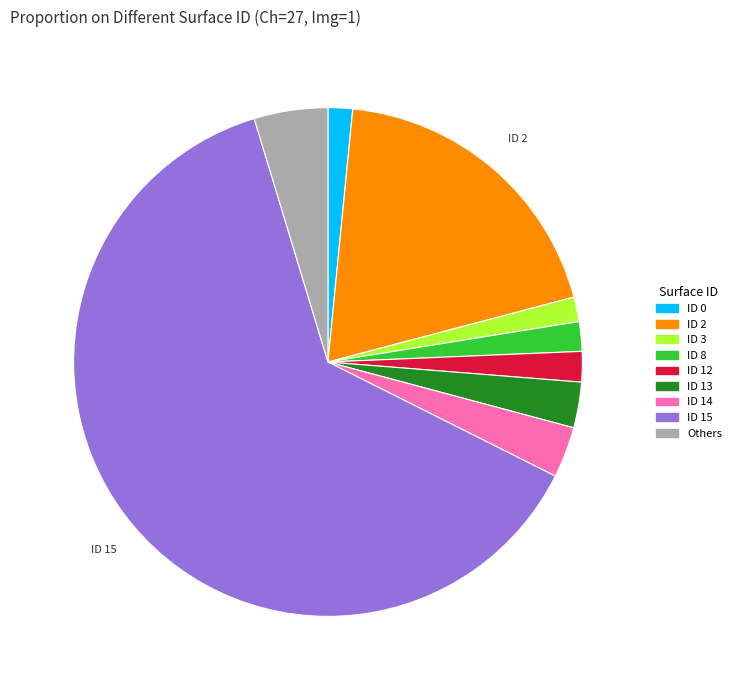

Which has a higher value, ID 15 or ID 3?

ID 15